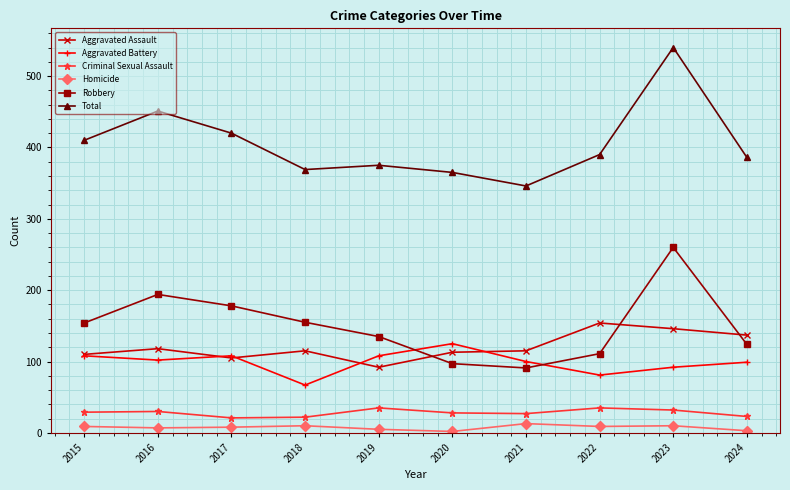

Is it true that Aggravated Battery equals 36 at 2015?

False